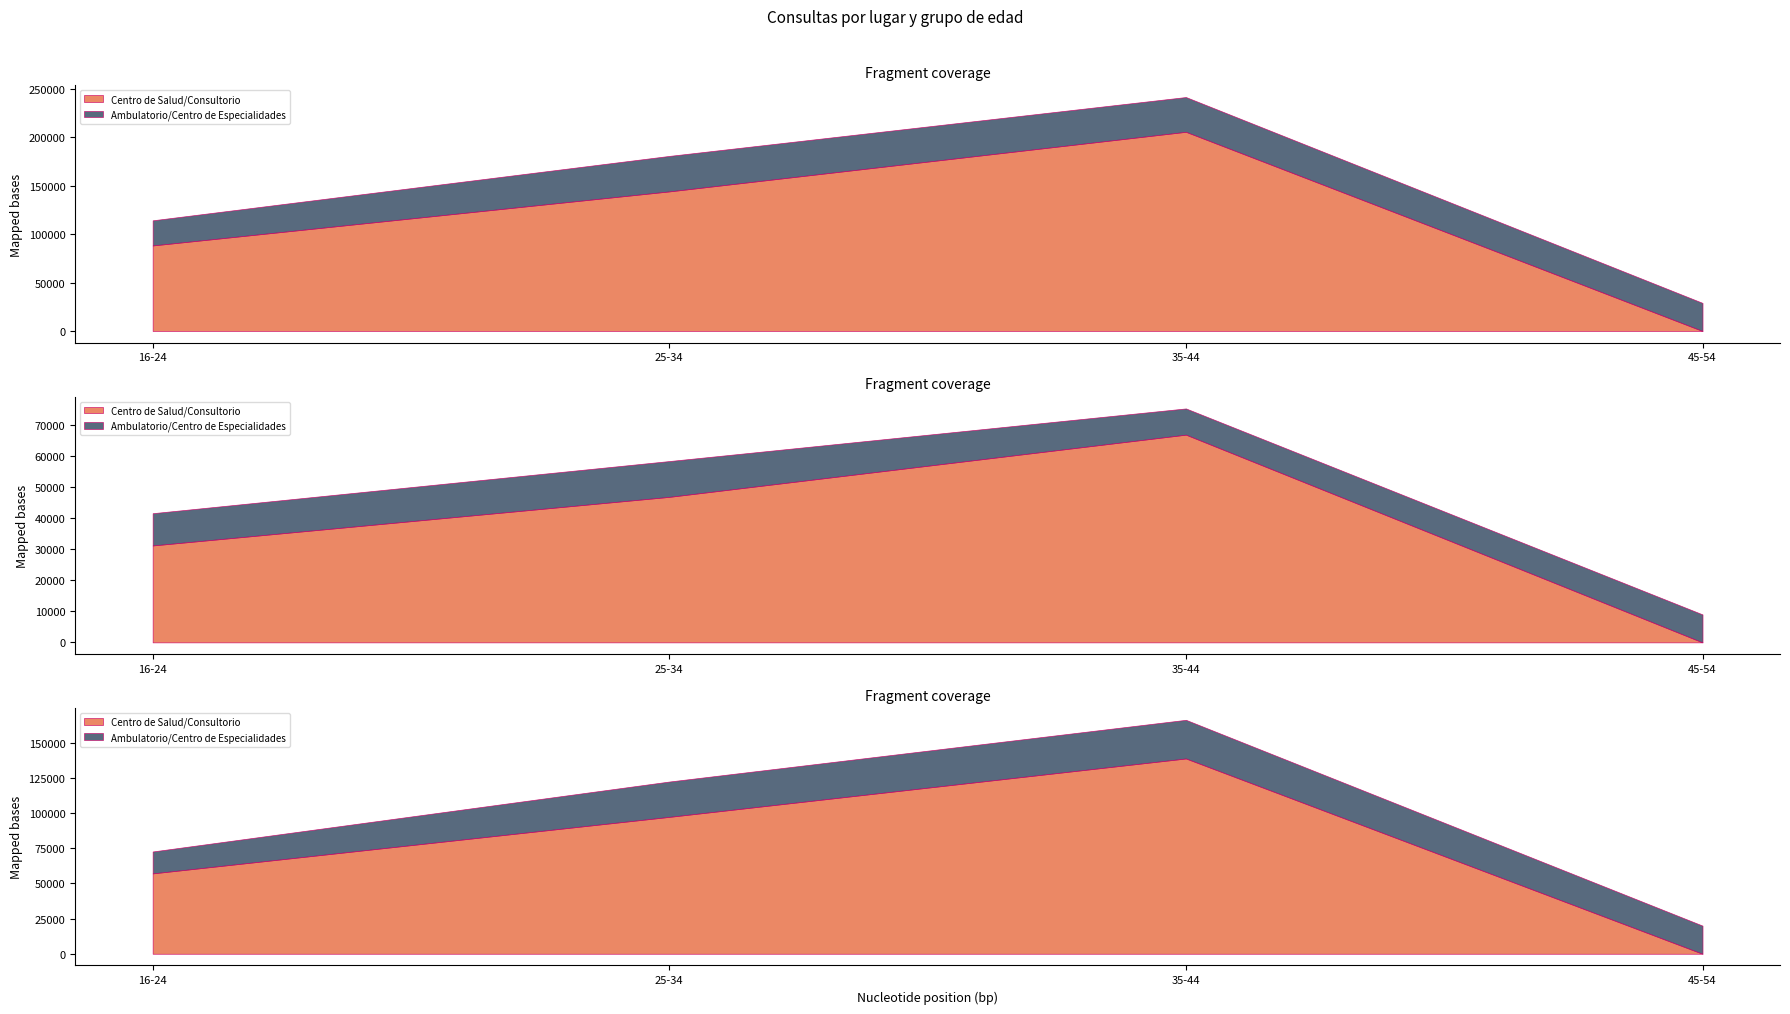

The value of Mujer N (estimada) at 35-44 is 312238.4. True or false?

False